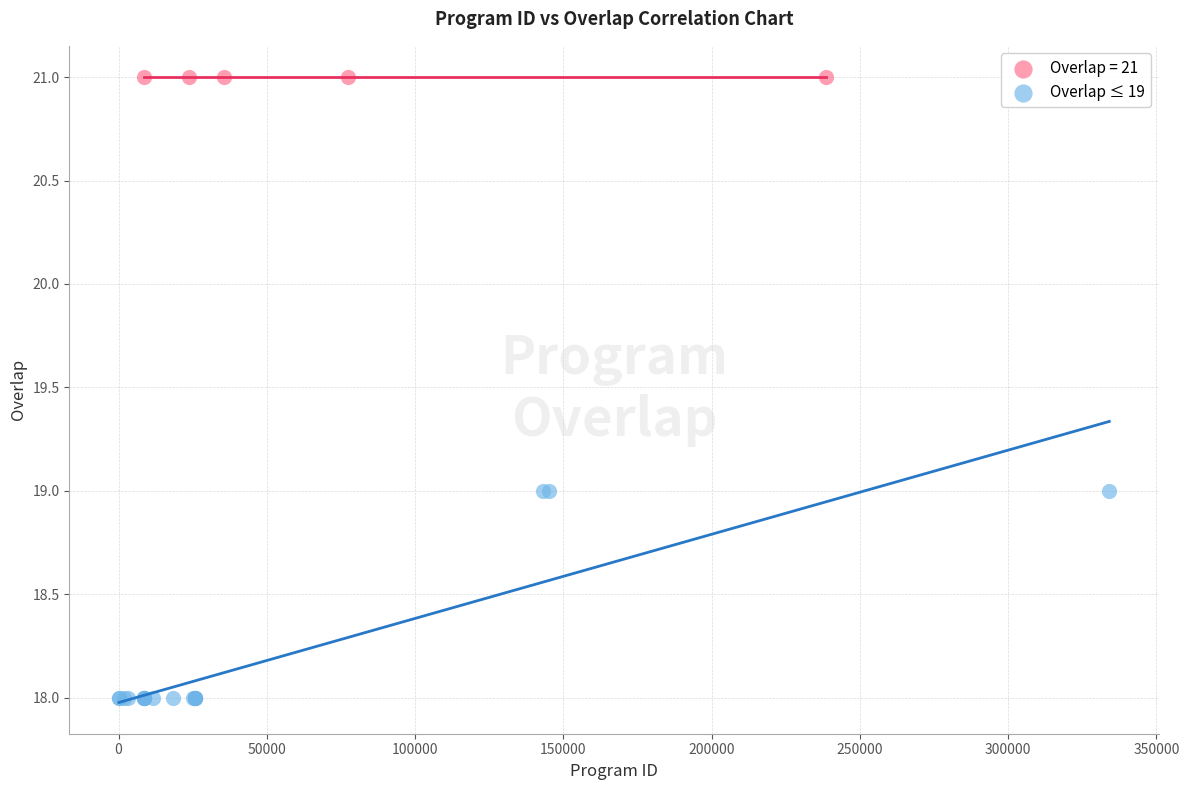

Which series reaches the minimum Y coordinate?

Overlap ≤ 19